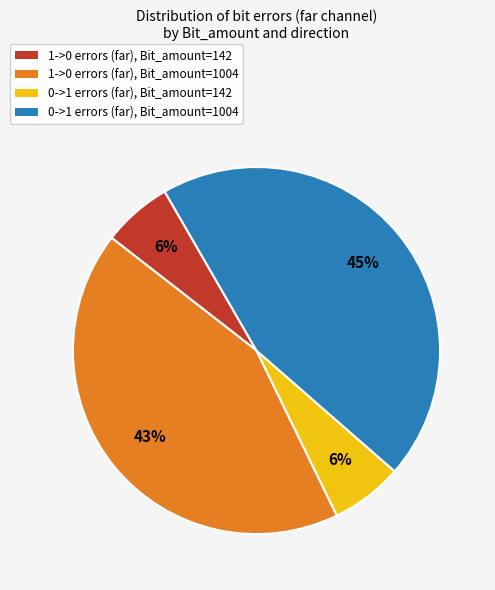

To the nearest percent, what is the difference between the largest and smallest slice percentages?

39%